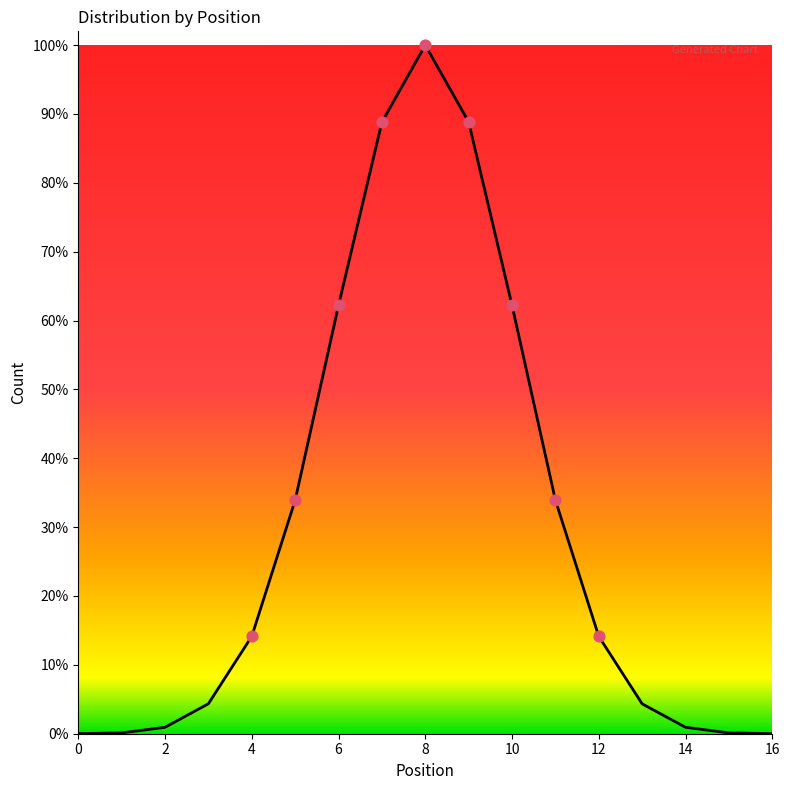

Is this an area chart (filled region under the line)?

Yes